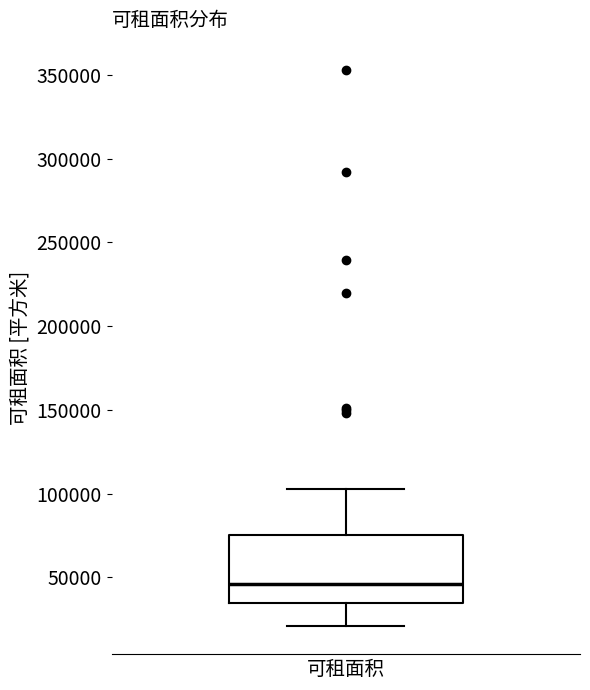

Where does the lower whisker of the box for 可租面积 end on the y-axis? The values are not printed on the chart, so give them approximately, as read against the axis.

20000